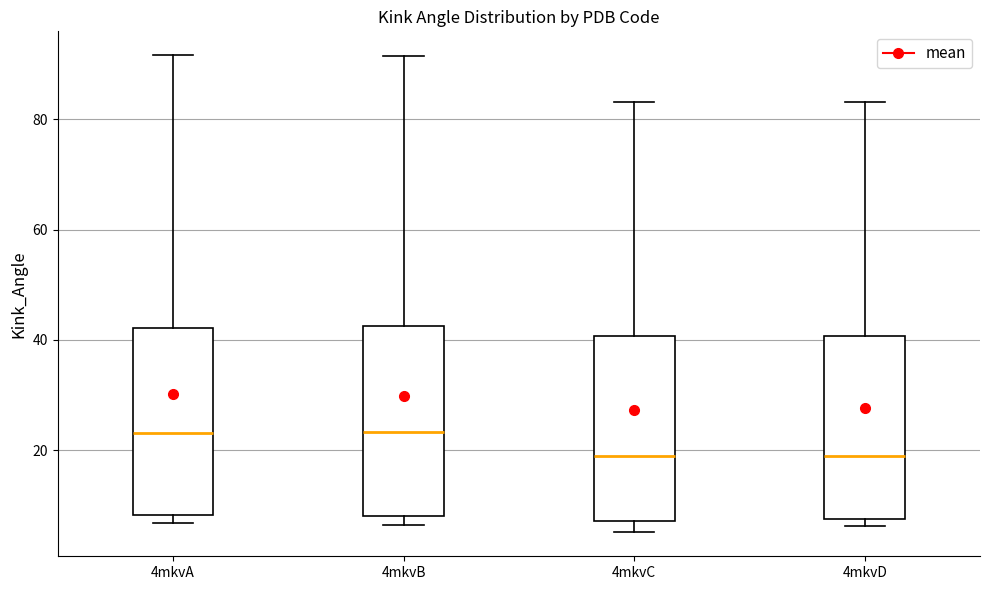

Reading left to right, read every box against the y-axis: the position of its median line, the range the box covers, and the ends of its whiskers. The values are not printed on the chart, so give them approximately, as read against the axis.

4mkvA: median 24, box 8 to 42, whiskers 6 to 92
4mkvB: median 24, box 8 to 42, whiskers 6 to 92
4mkvC: median 18, box 8 to 40, whiskers 6 to 84
4mkvD: median 18, box 8 to 40, whiskers 6 to 84